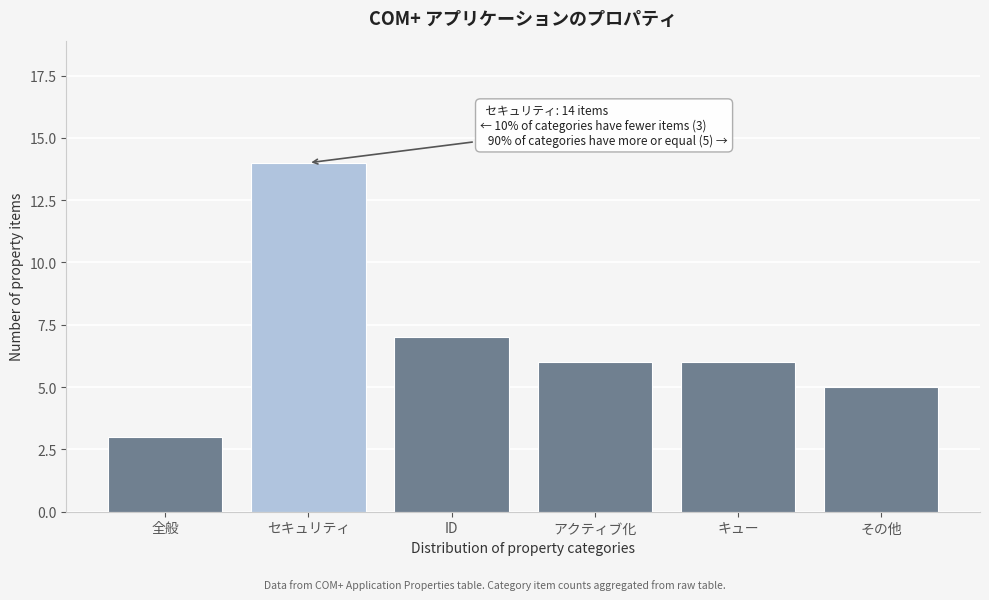

Reading left to right, list all the values displayed in this chart.

3	14	7	6	6	5